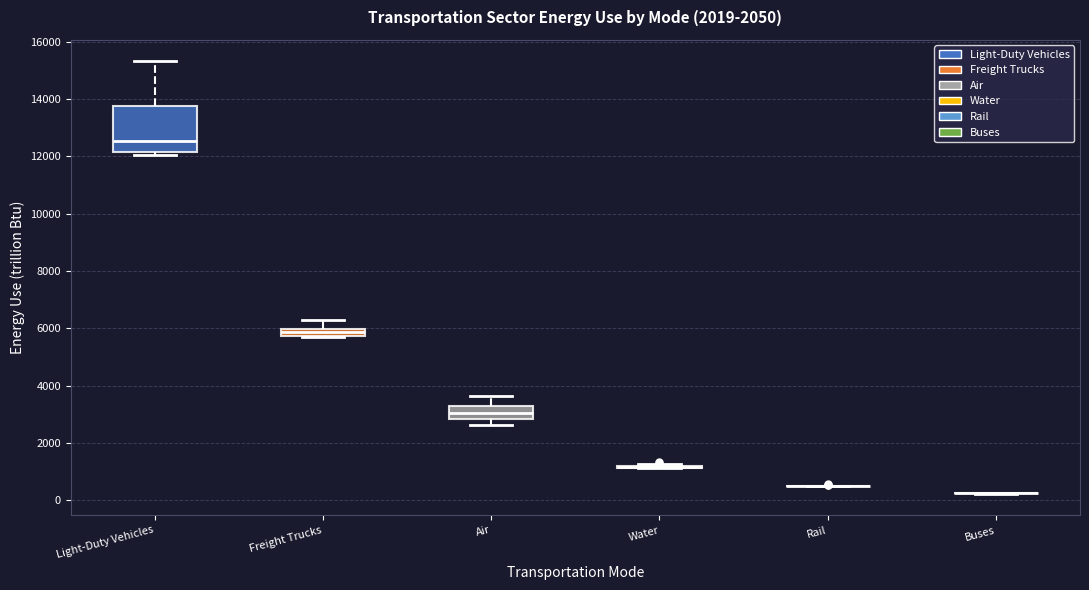

Comparing the boxes themselves (not the whiskers), which one is the tallest?

Light-Duty Vehicles